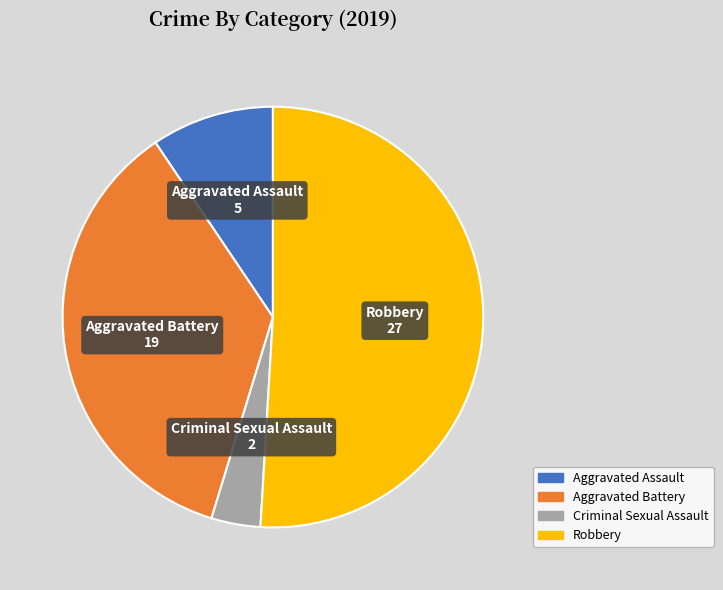

Is the sum of Robbery and Criminal Sexual Assault greater than half?

Yes